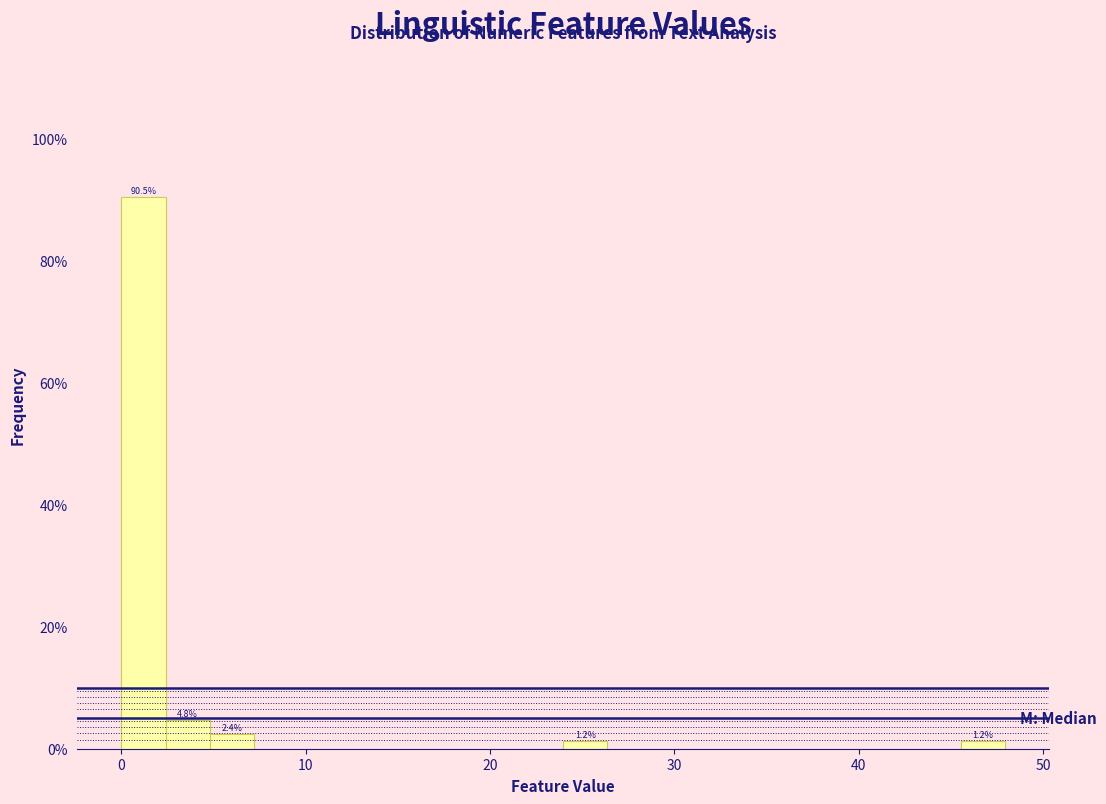

Around what value on the x-axis is the tallest bar? Give the approximate position of its centre, as read against the axis.

1